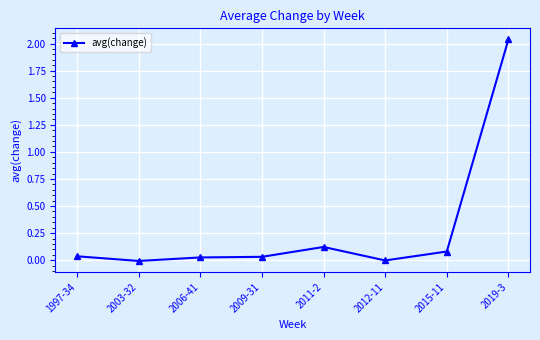

How many series are shown in this chart?

1